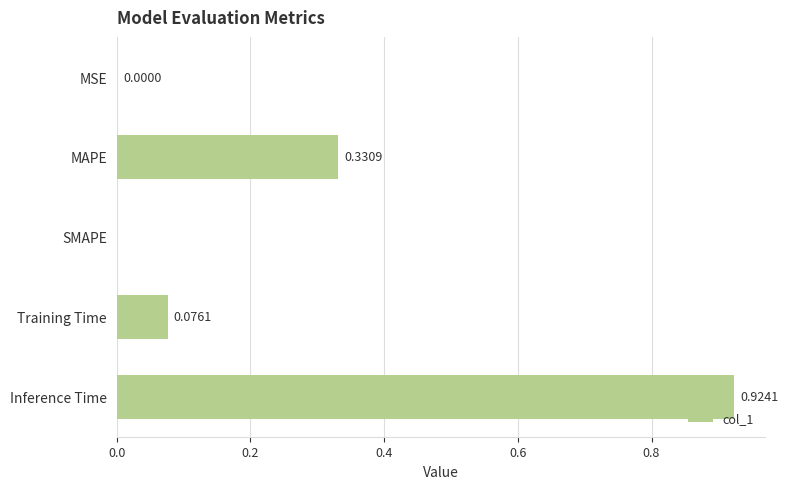

Which category has the highest value across all series?

Inference Time